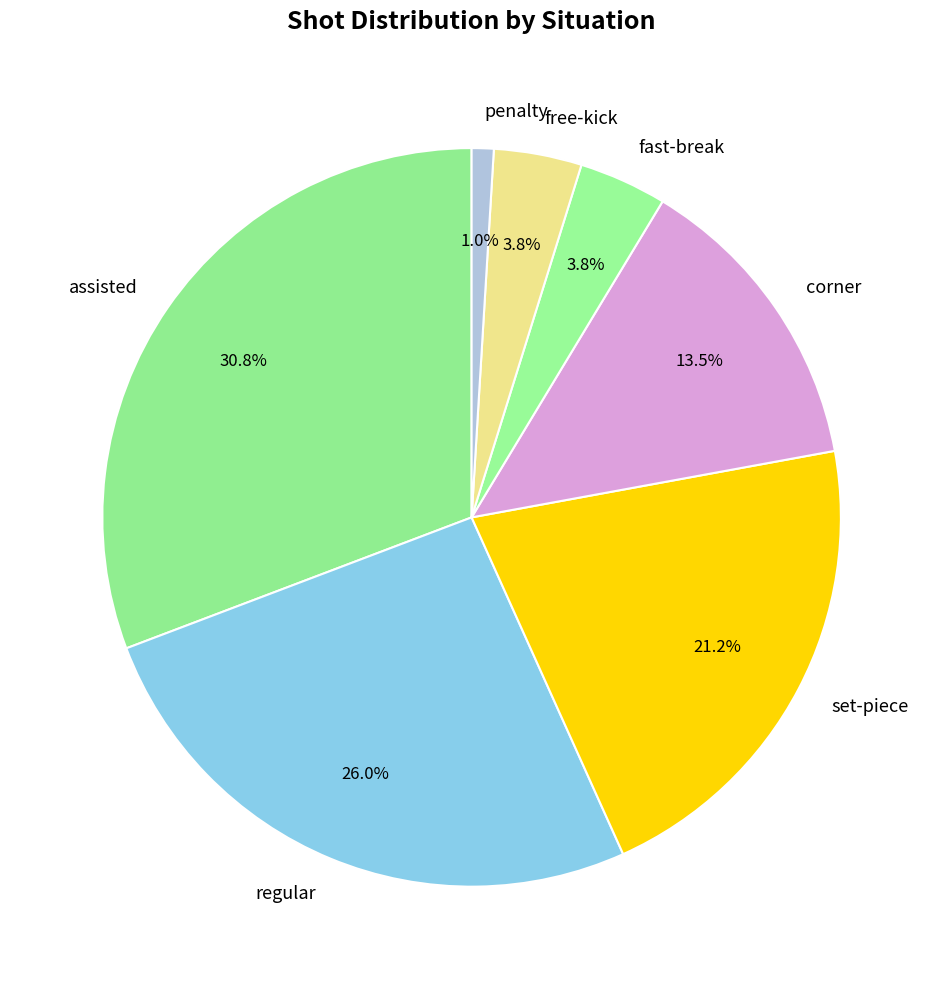

Do free-kick and assisted together represent more than half of the pie?

No